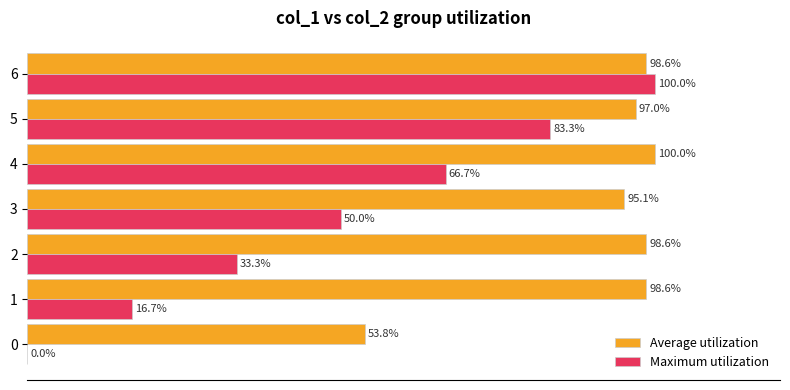

Between 2 and 3, which series saw the biggest shift?

Maximum utilization